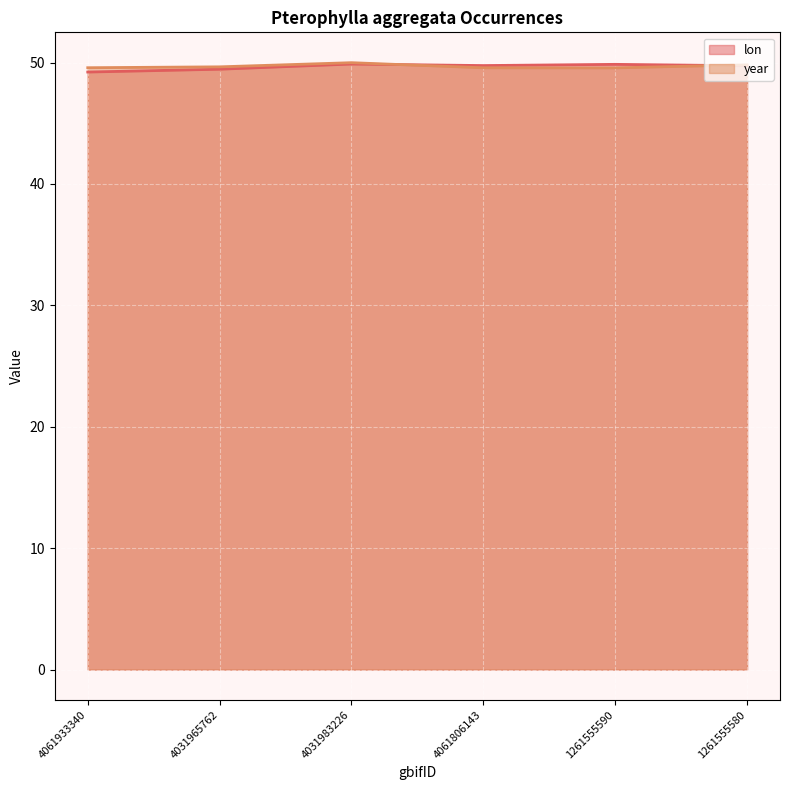

Rank the series by their average value, from highest to lowest.

year, lon